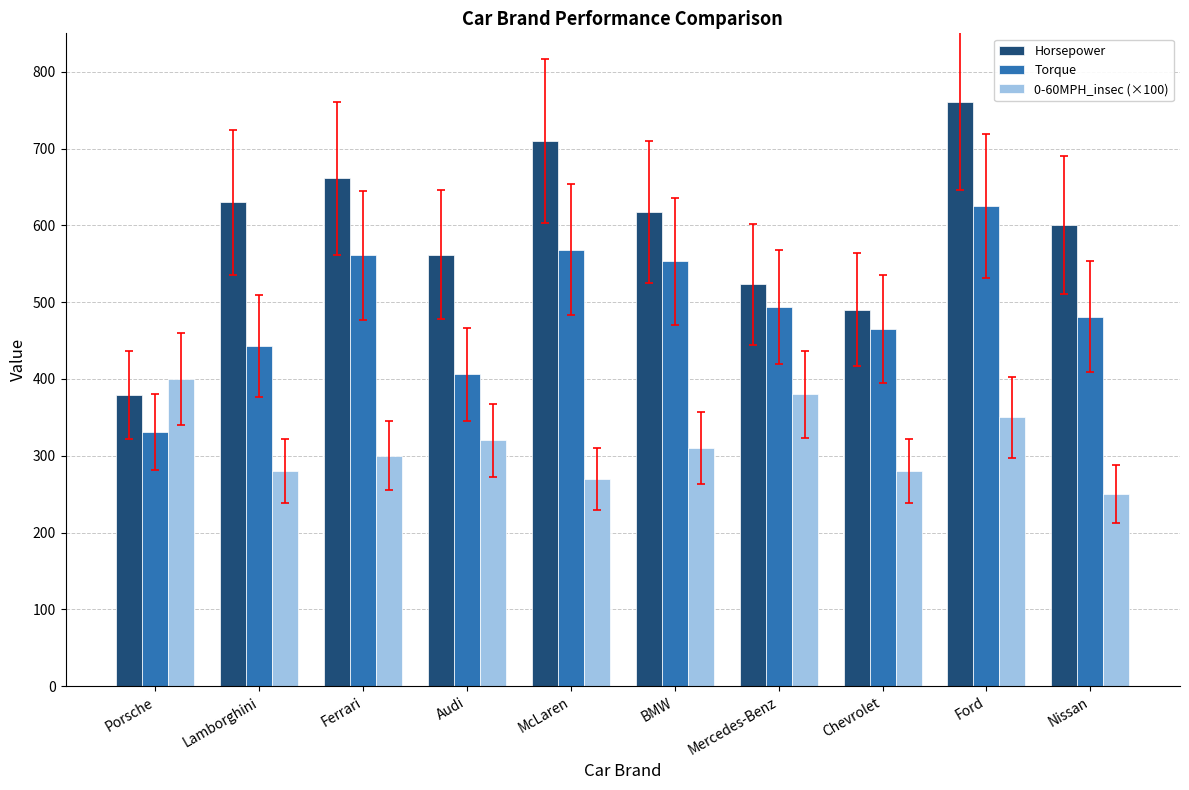

What position from the right is BMW?

5